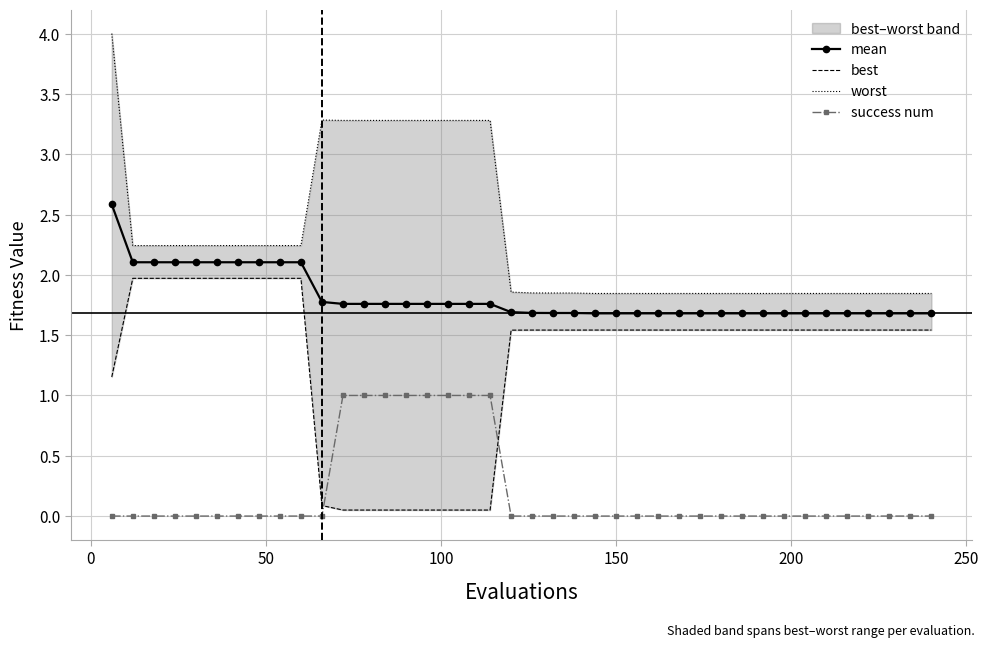

What is the value of the success num point at the 17th from the left?

1.0